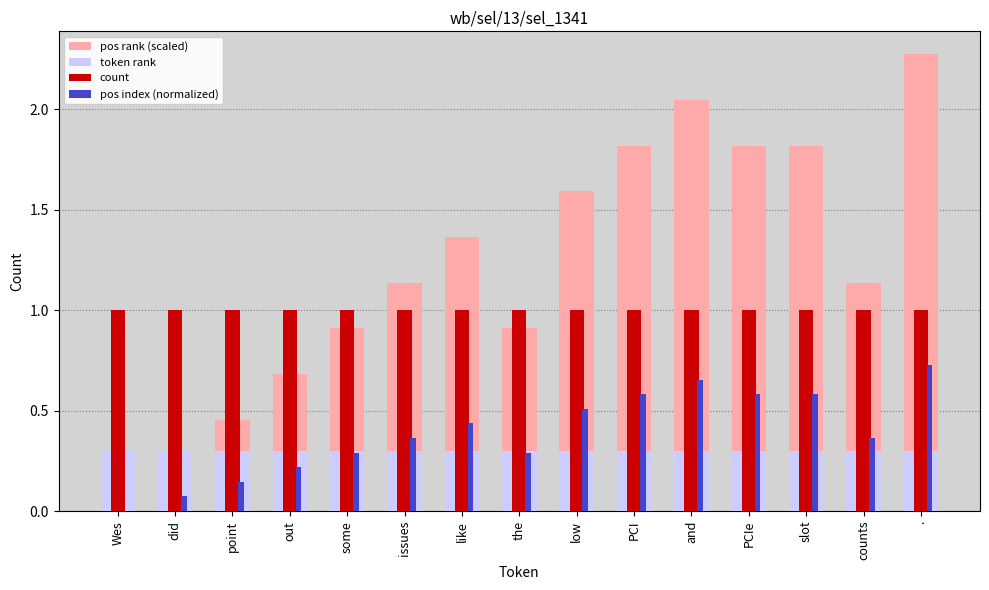

What is the total value across all series at slot?

3.7